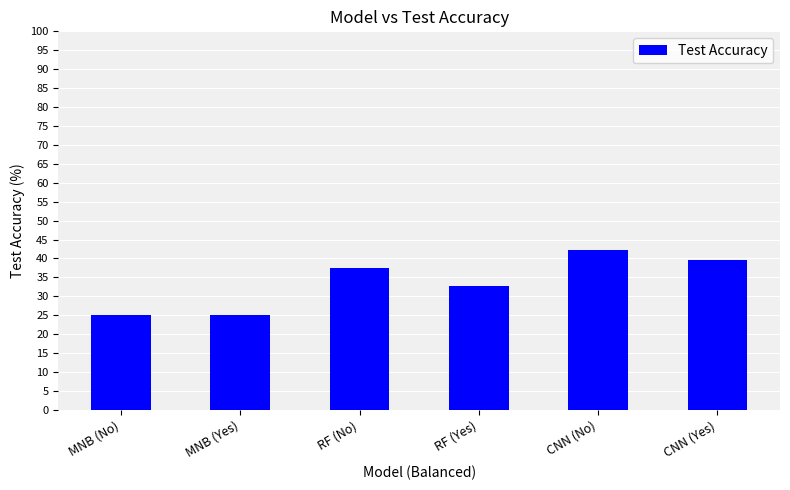

Approximately how many times larger is the value at RF (Yes) compared to MNB (No)?

1.3